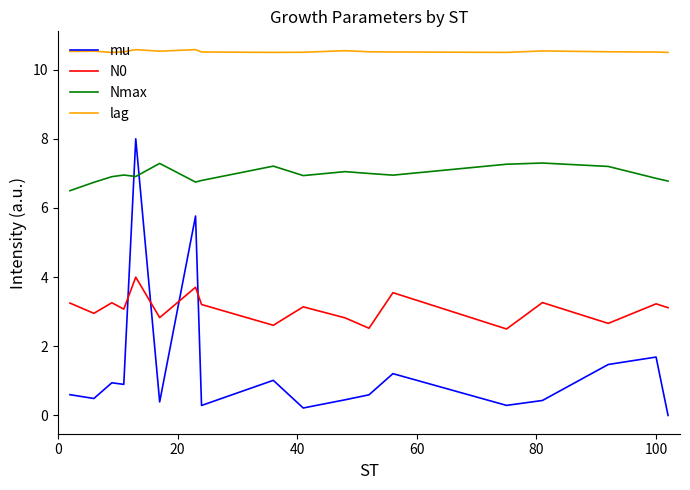

Which series has the largest range (max minus min)?

mu